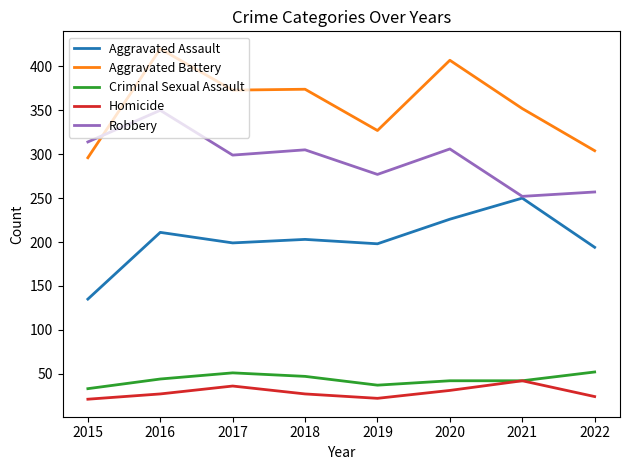

Which series has the largest total across all categories?

Aggravated Battery